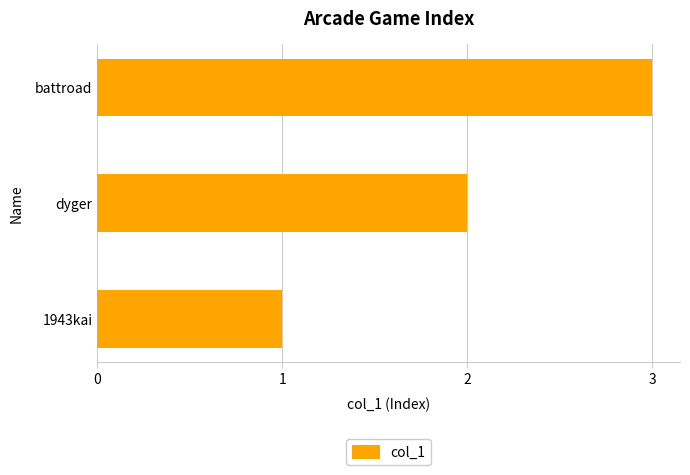

Between battroad and 1943kai, which is larger?

battroad